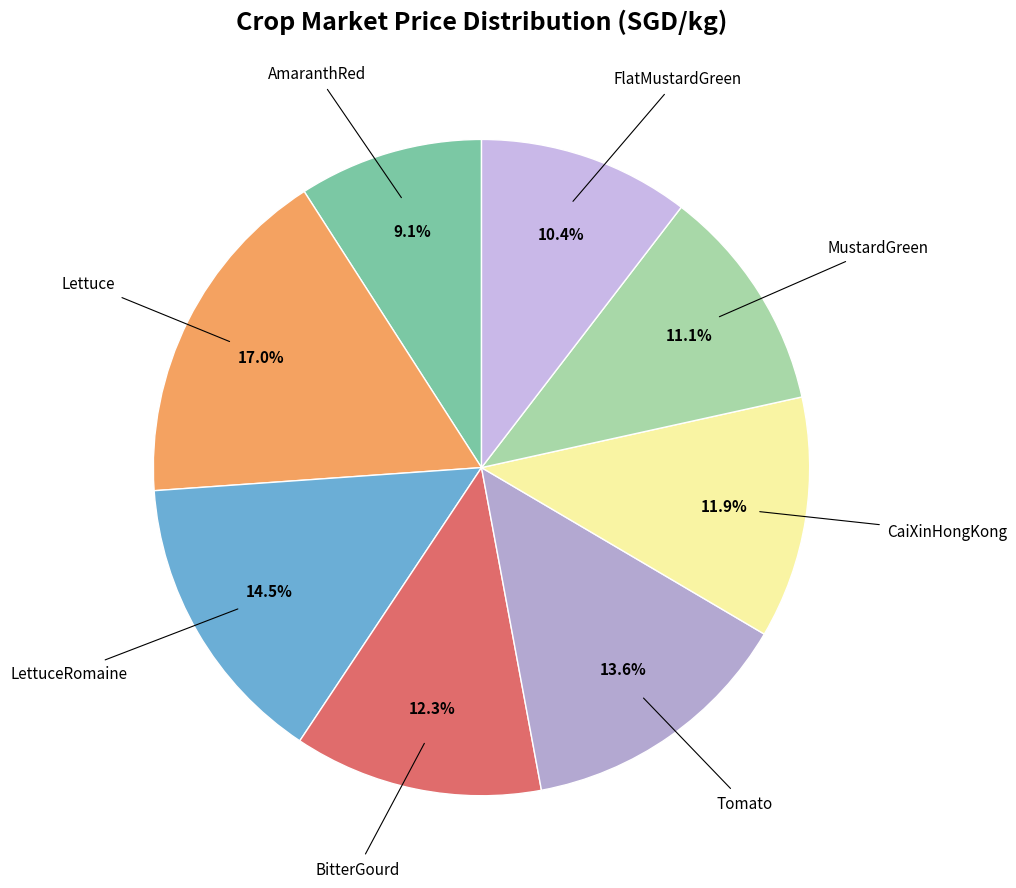

Is it true that CaiXinHongKong is 1% of the pie?

False